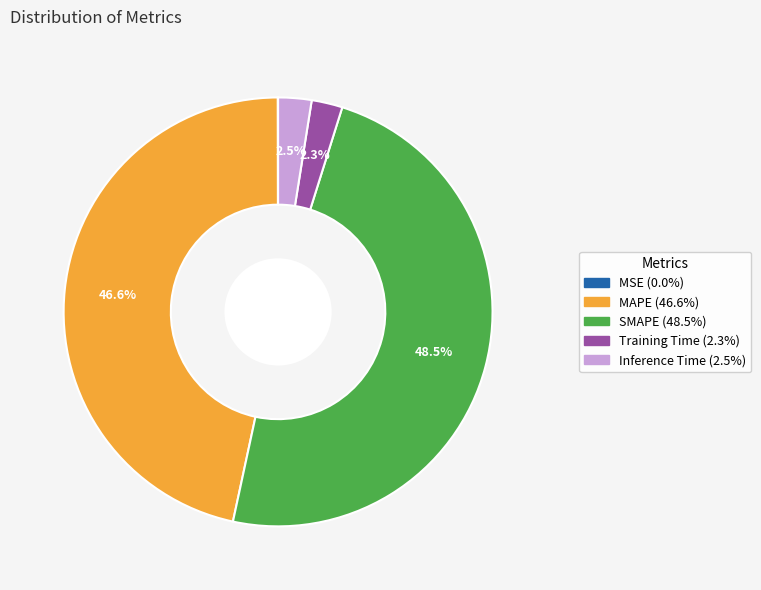

Is the sum of SMAPE and MAPE greater than half?

Yes